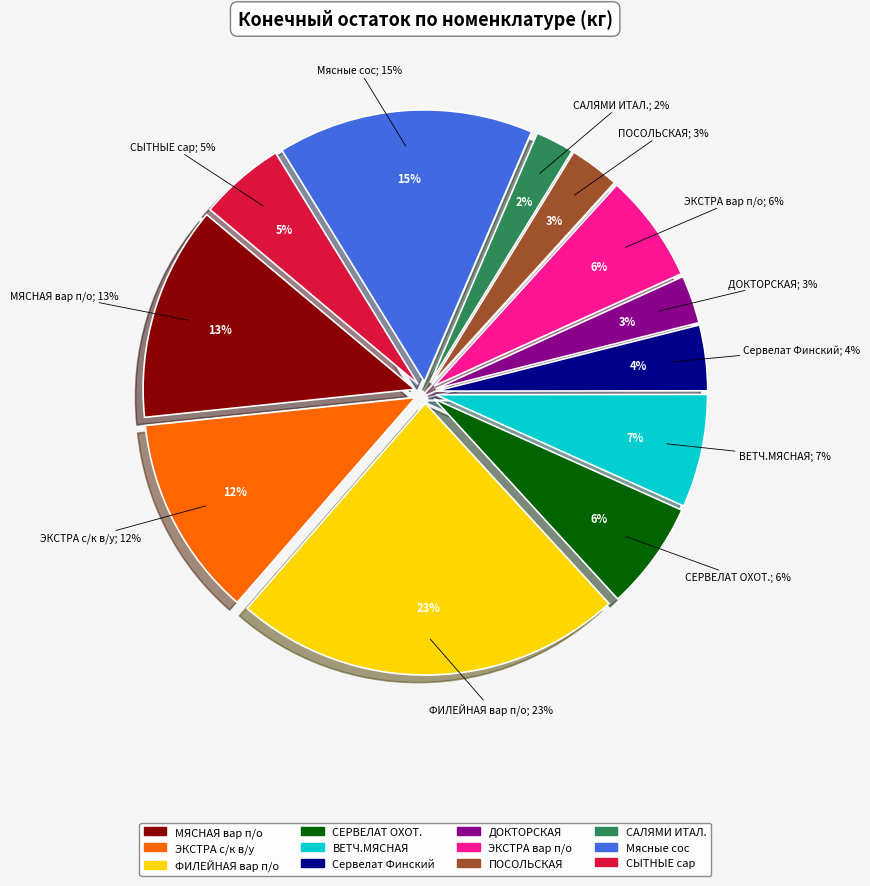

How many segments does this pie chart have?

12